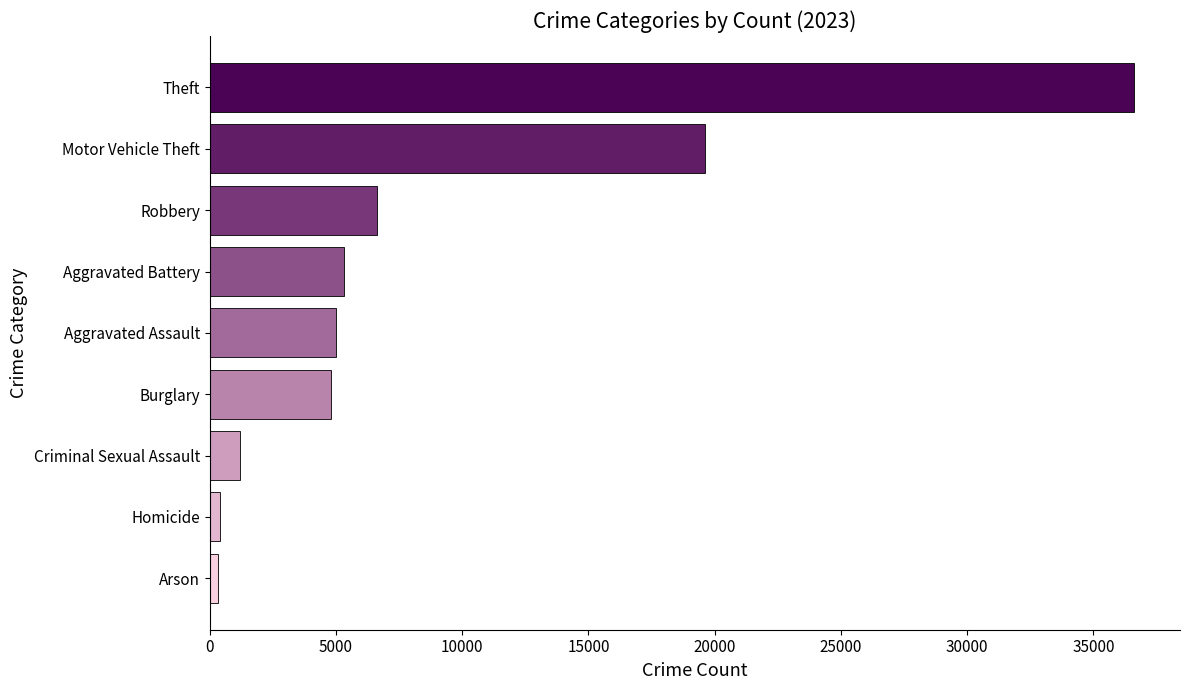

Is it true that the value at Burglary is 4807?

True